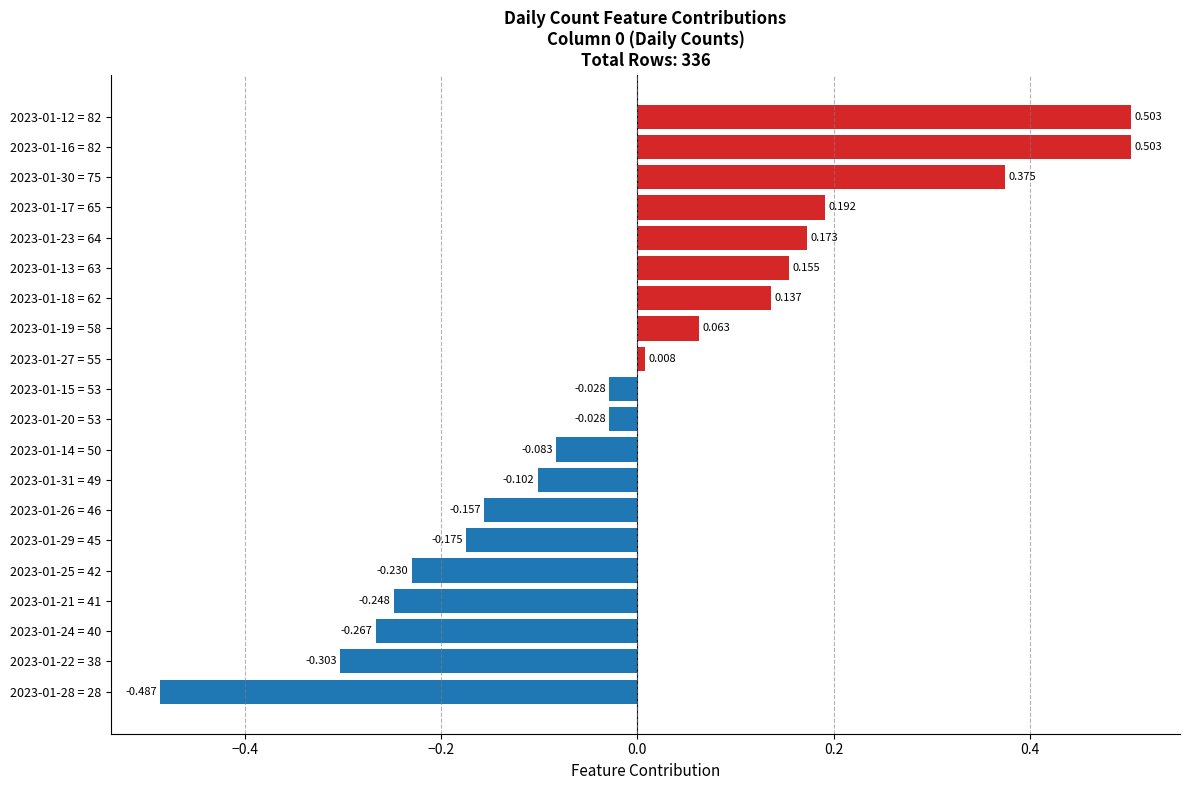

What is the smallest value displayed?

-0.5